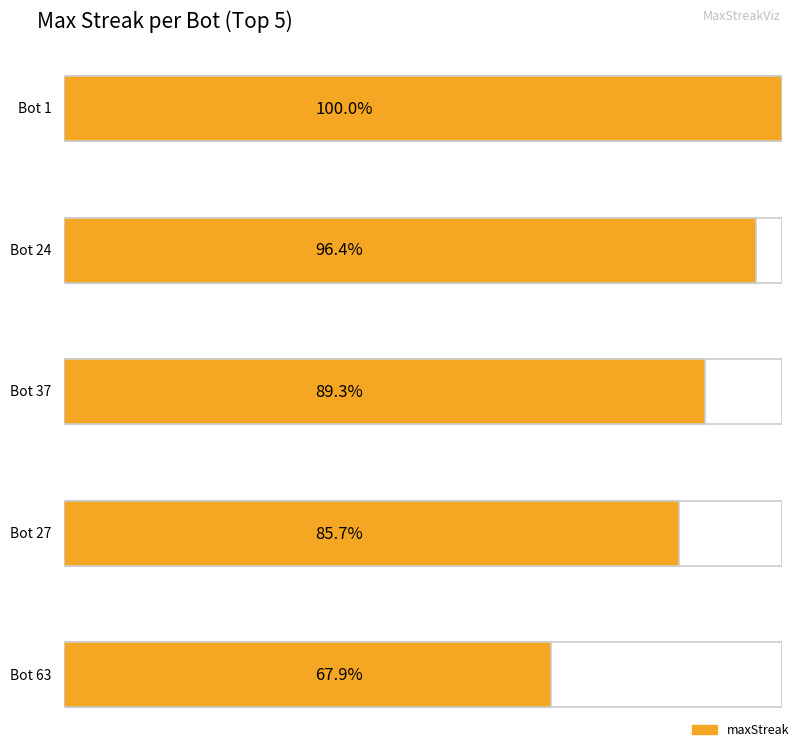

How many series are shown in this chart?

1